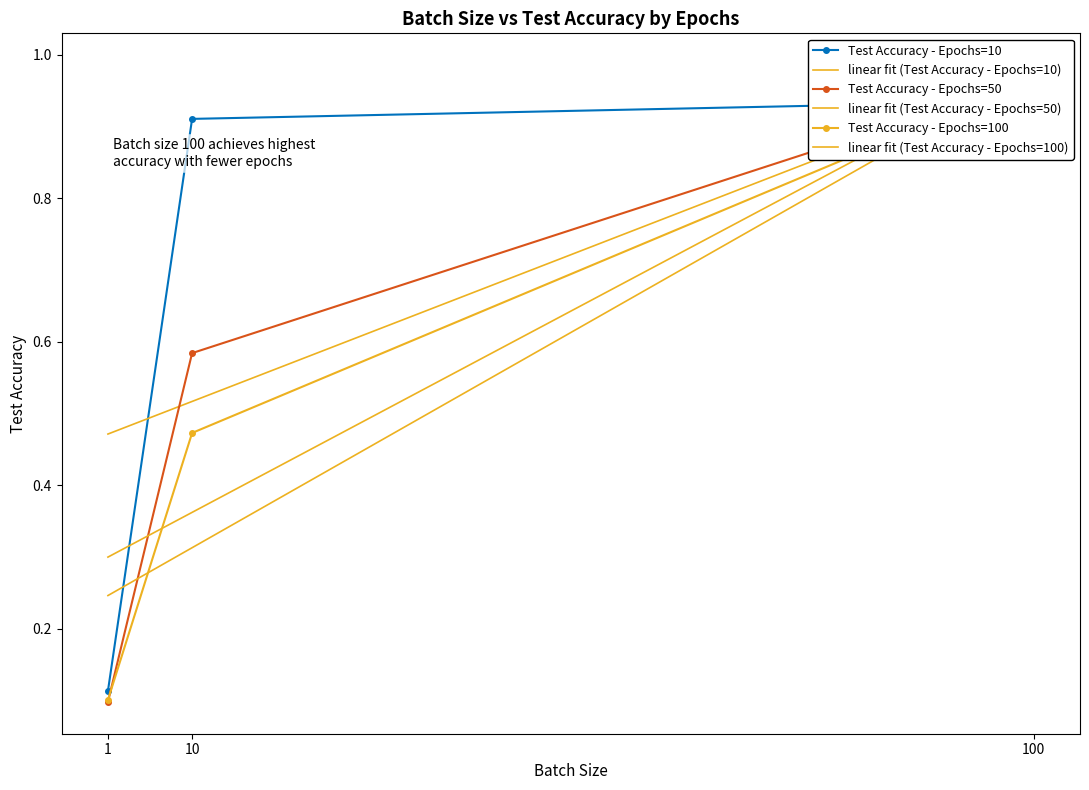

How many distinct data groups are displayed?

3